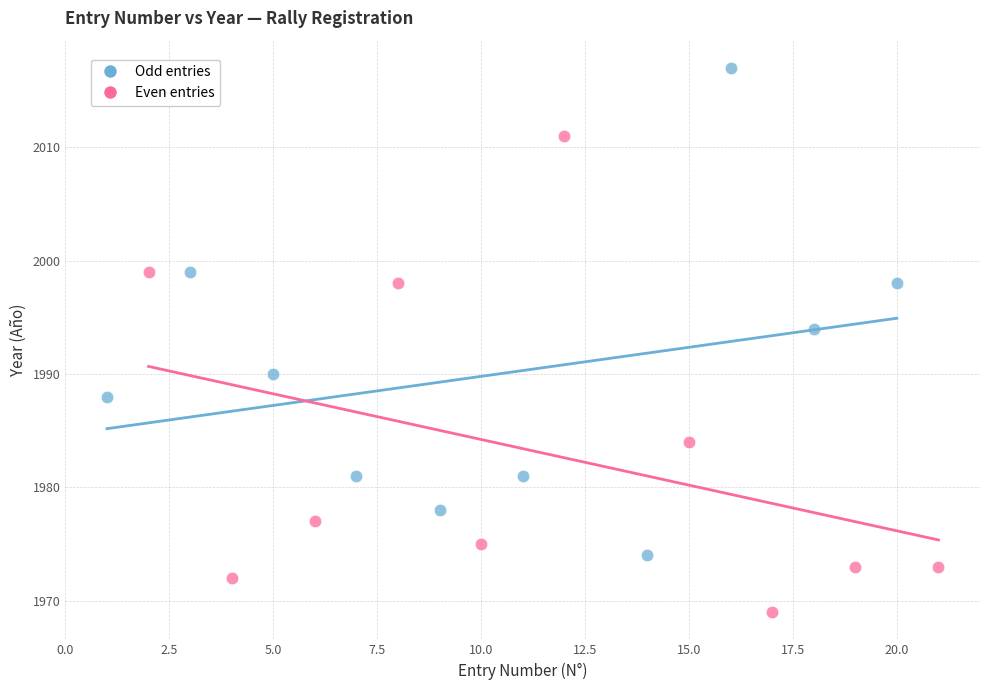

Which series reaches the minimum Y coordinate?

Even entries